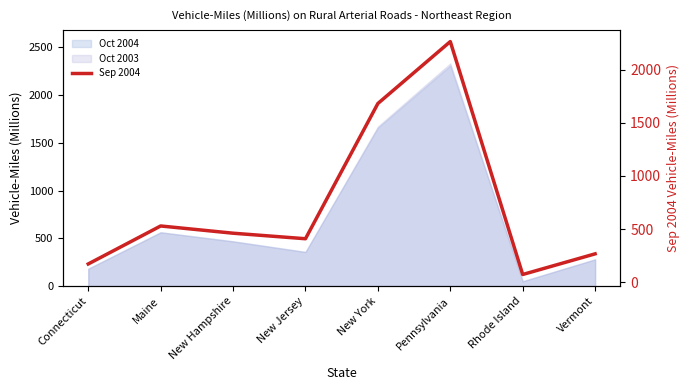

What is the smallest value displayed?

74